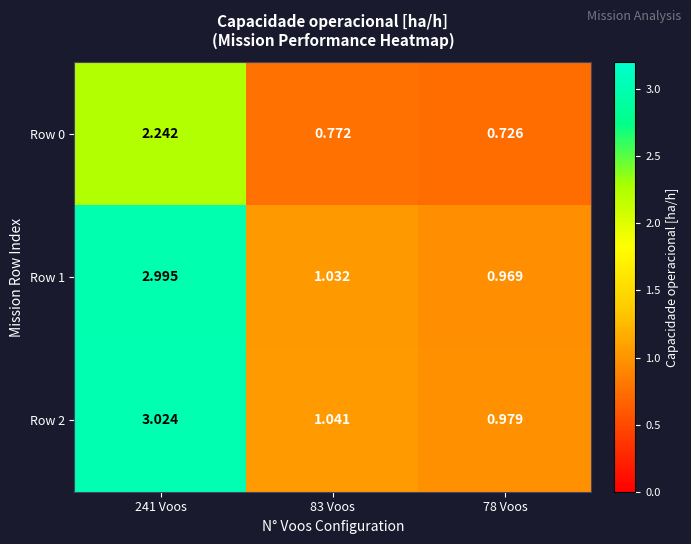

Which series has the largest total across all categories?

Row 2